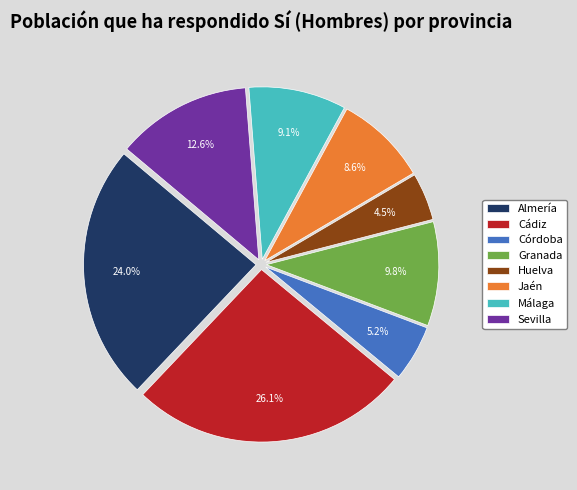

Which slice is the largest?

Cádiz